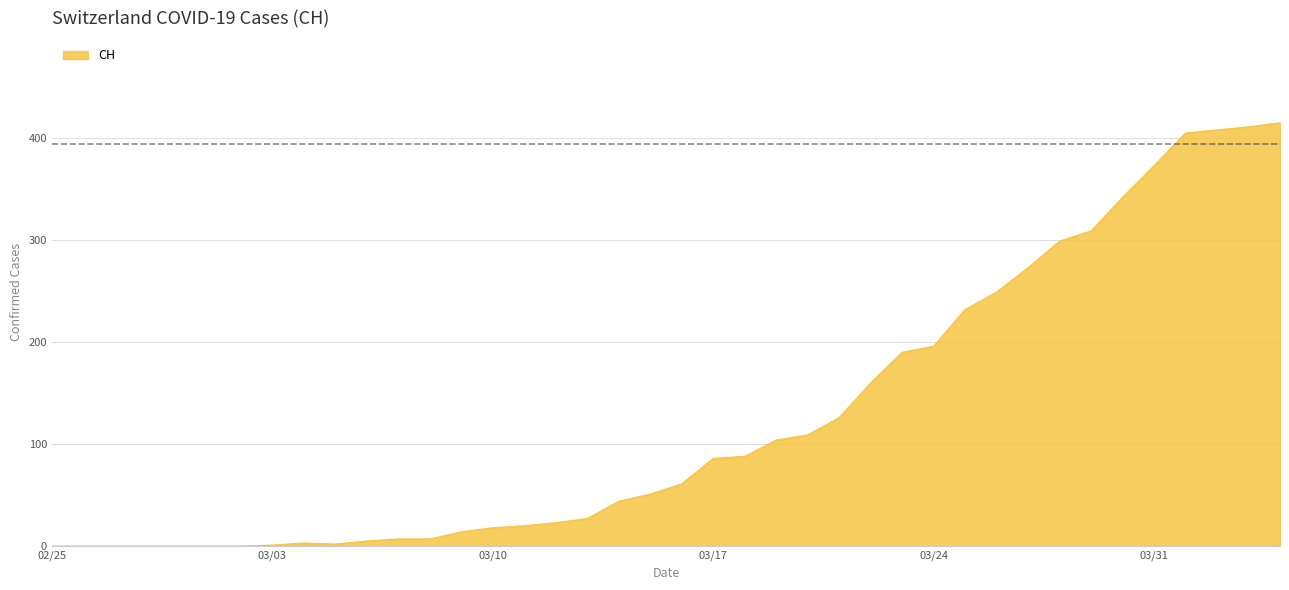

What is the difference between the maximum and minimum values?

415